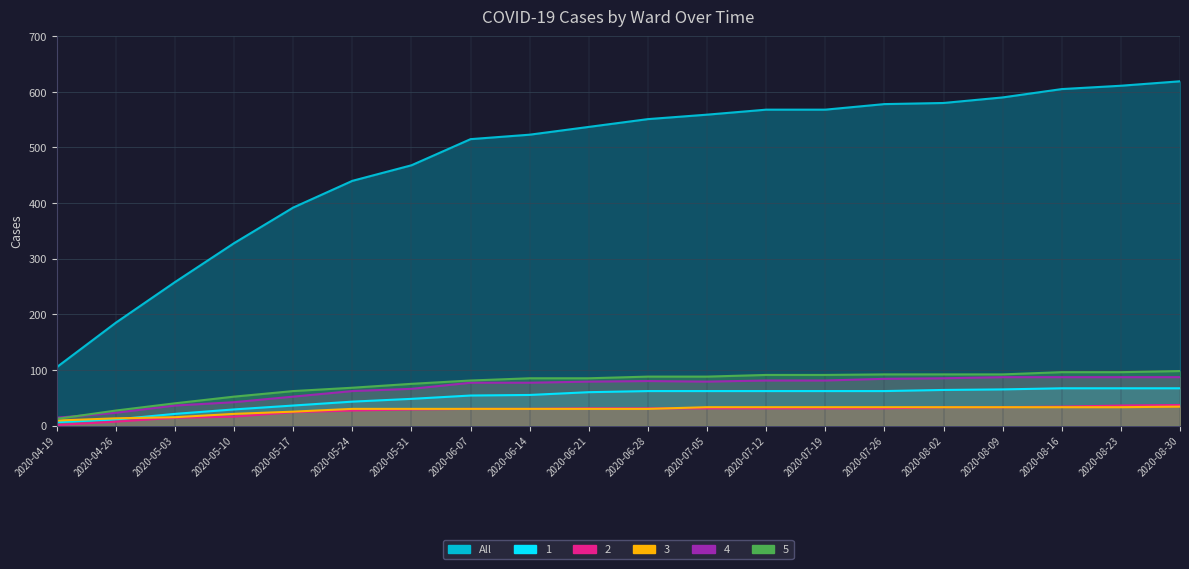

The value of 3 at 2020-08-16 is 33. True or false?

True